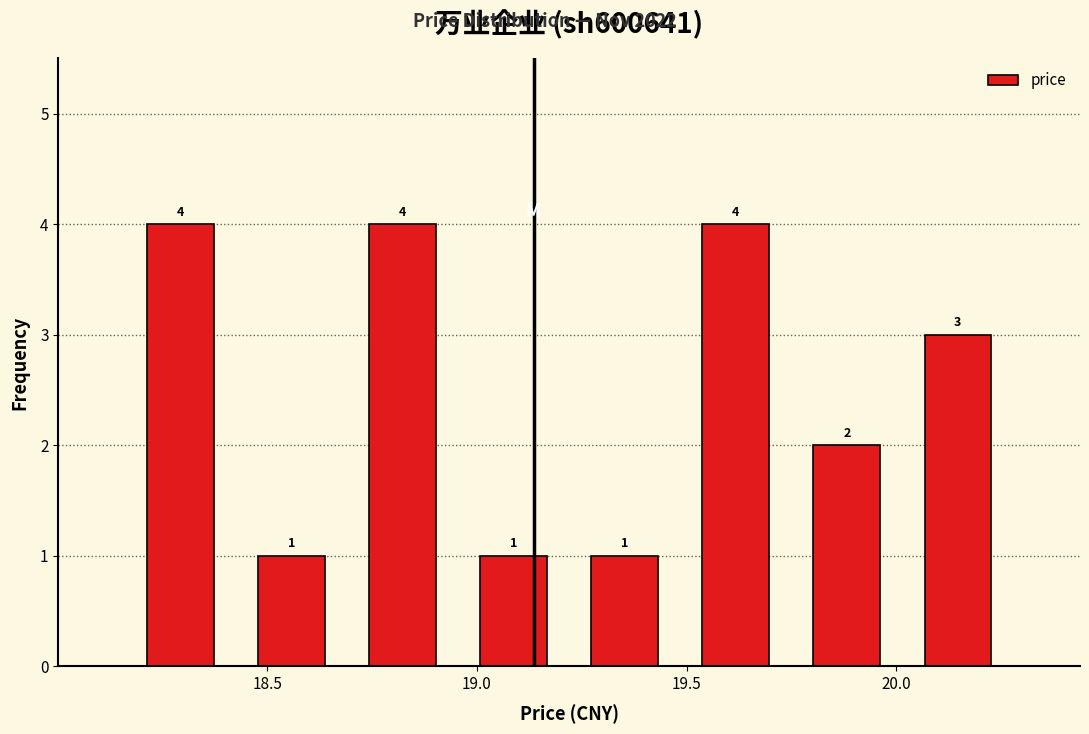

Reading left to right, transcribe this chart: for each bar, give the range it covers on the x-axis and its height. The bar edges are not printed on the chart, so give them approximately, as read against the axis.

18.160 to 18.425: 4
18.425 to 18.690: 1
18.690 to 18.955: 4
18.955 to 19.220: 1
19.220 to 19.485: 1
19.485 to 19.750: 4
19.750 to 20.015: 2
20.015 to 20.280: 3